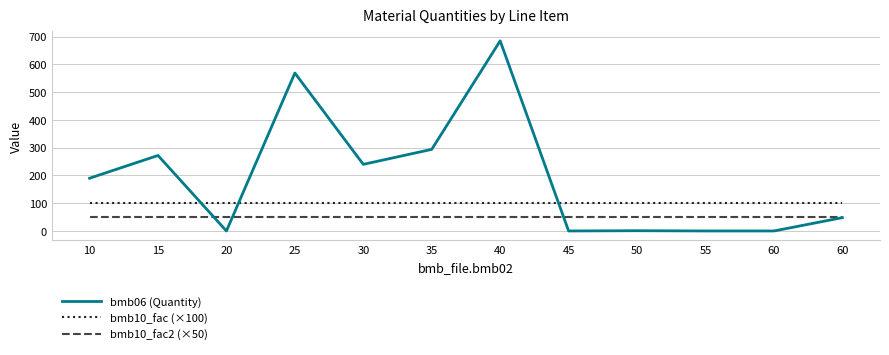

True or false: bmb10_fac (×100) and bmb06 (Quantity) cross at least once.

True